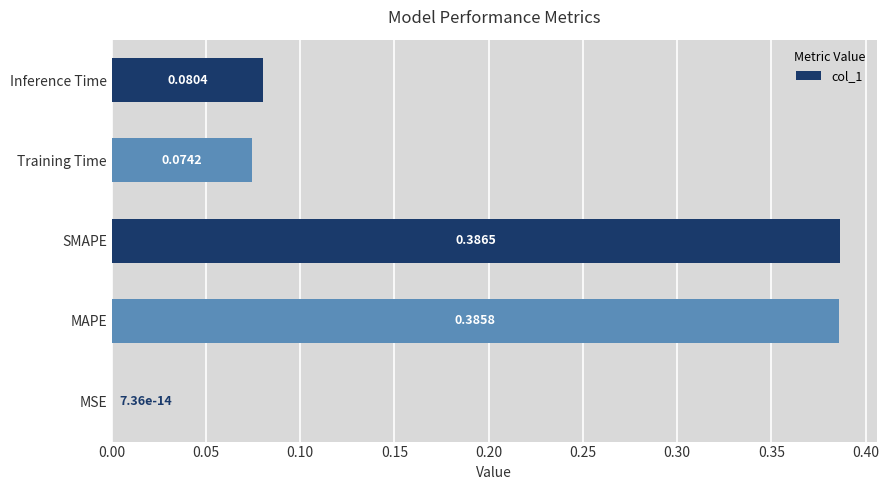

Which category has the highest value across all series?

SMAPE